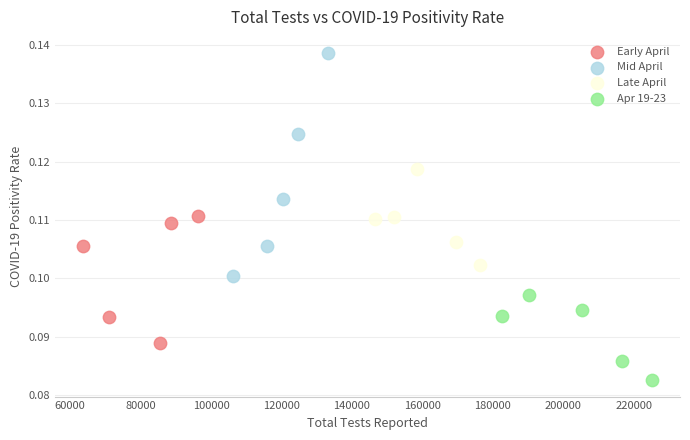

Which series contains the highest Y value?

Mid April